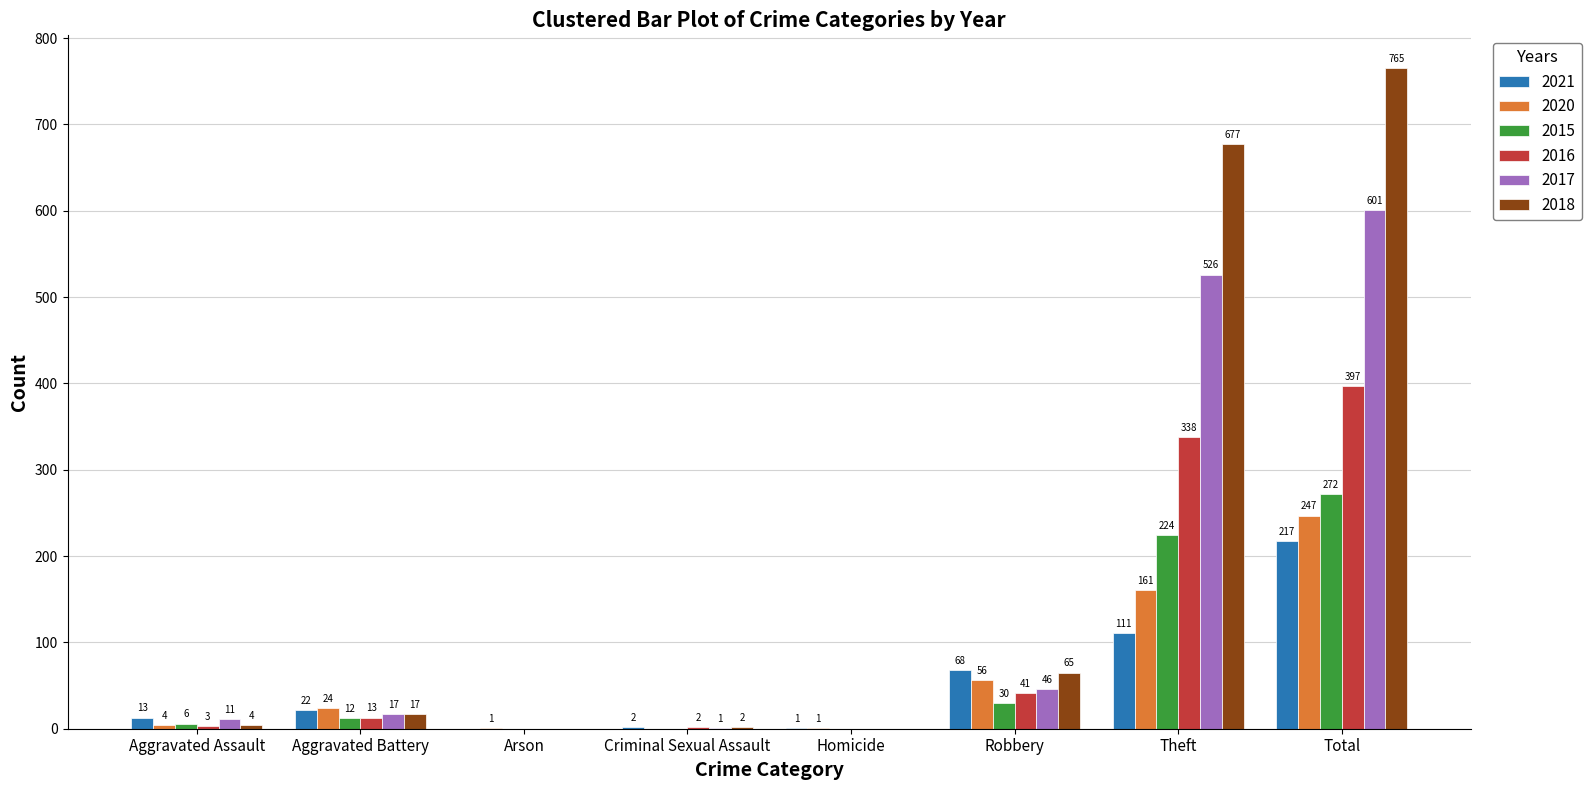

Reading right to left, list all the values displayed in this chart.

2021: 217	111	68	1	2	0	22	13
2020: 247	161	56	1	0	1	24	4
2015: 272	224	30	0	0	0	12	6
2016: 397	338	41	0	2	0	13	3
2017: 601	526	46	0	1	0	17	11
2018: 765	677	65	0	2	0	17	4